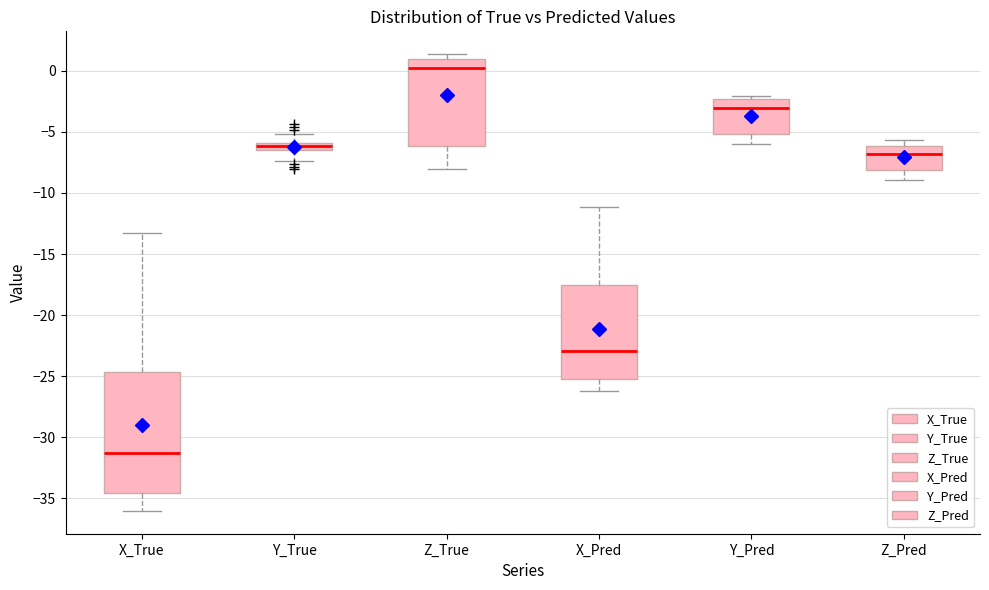

Which box has the lowest median line?

X_True